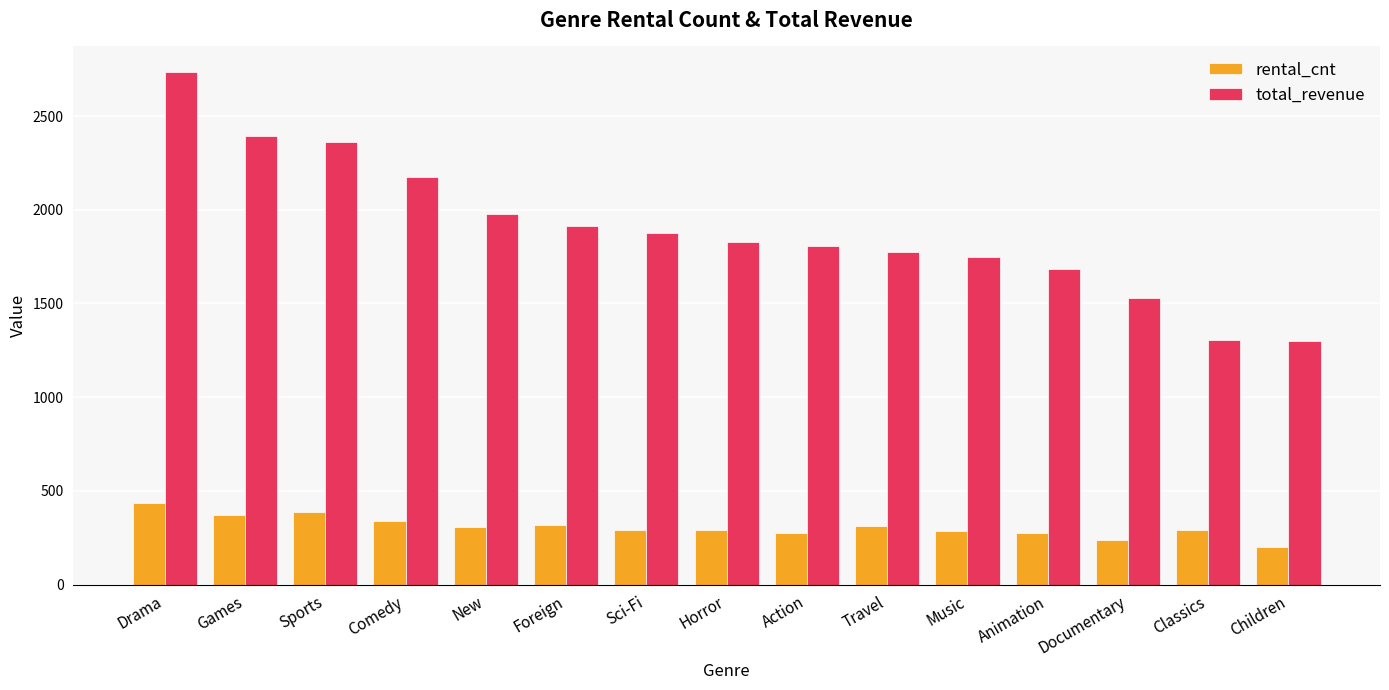

How many bars are there in each group?

2